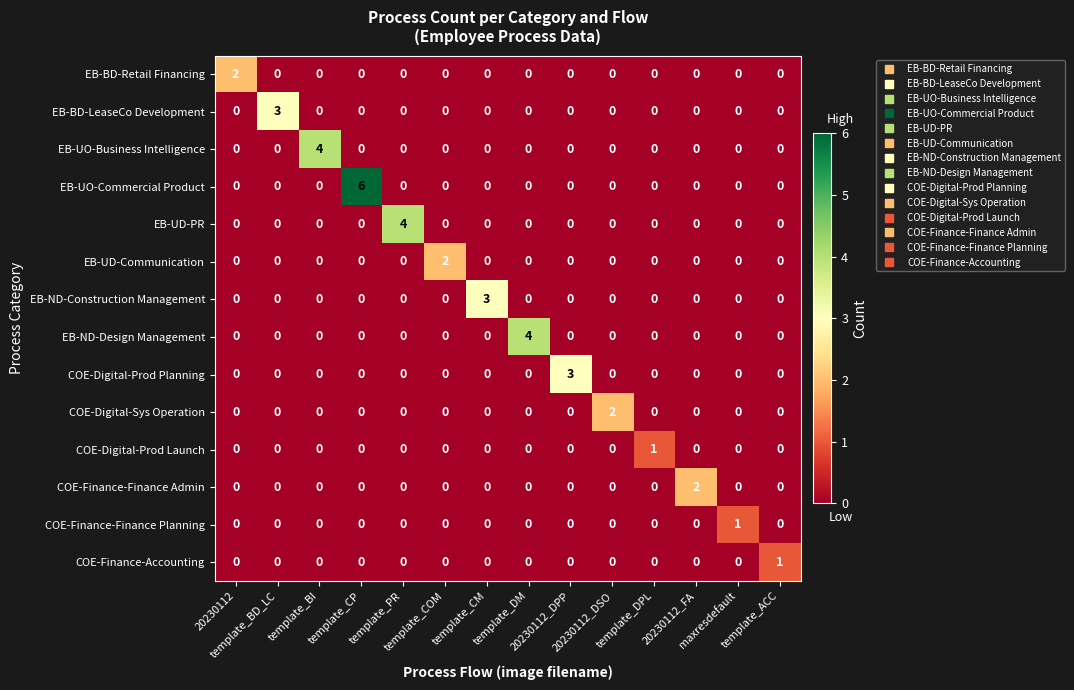

What is the greatest value displayed?

6